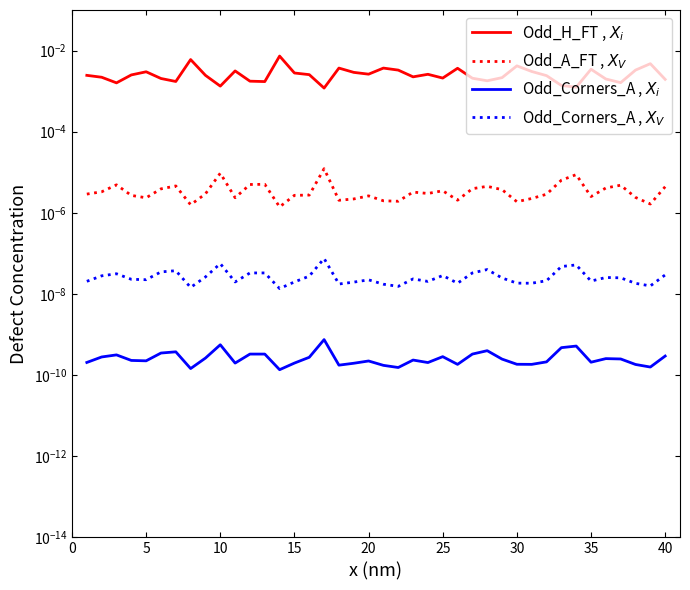

How many interior local valleys does the Odd_Corners_A , $X_i$ series have?

11